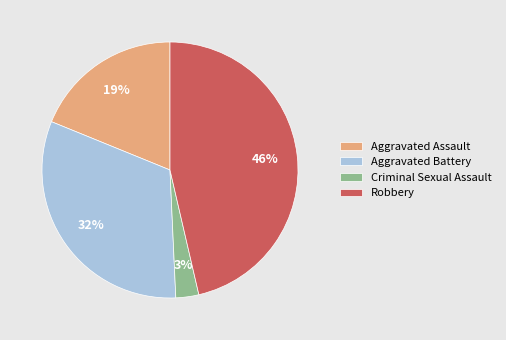

The Aggravated Battery slice represents 32% of the pie. True or false?

True